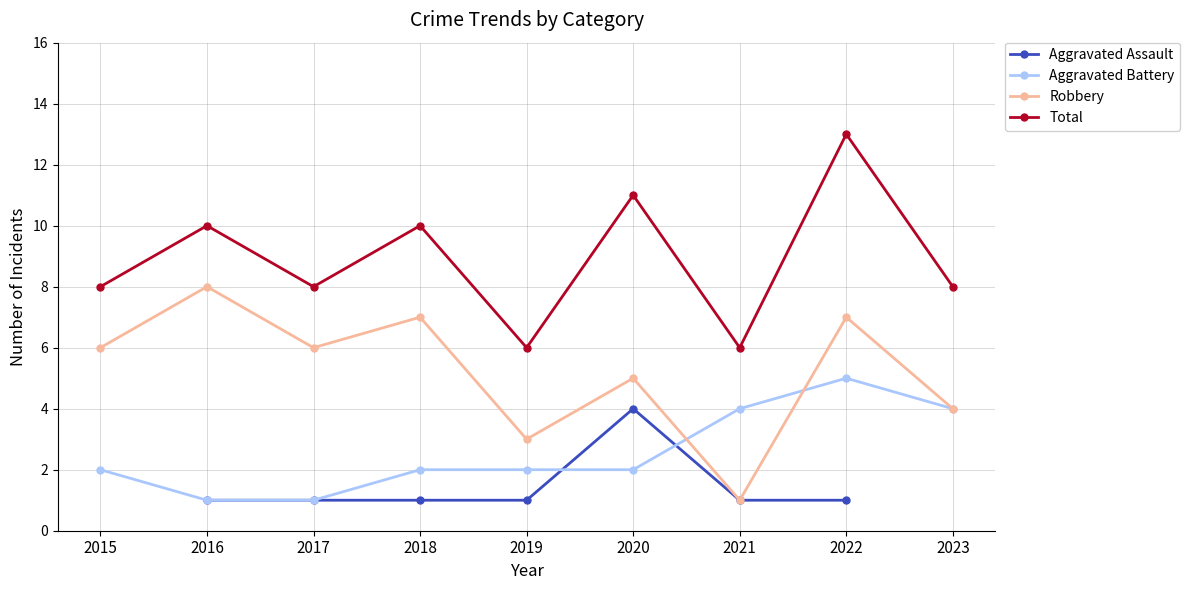

Which series has the largest total across all categories?

Total